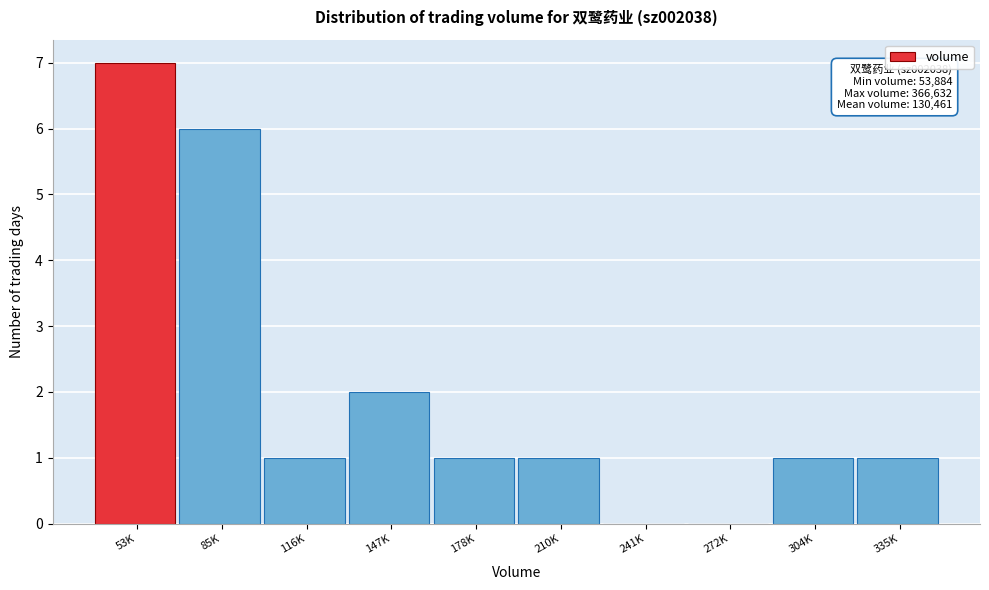

Reading left to right, transcribe all the data shown in this chart.

53K=7	85K=6	116K=1	147K=2	178K=1	210K=1	241K=0	272K=0	304K=1	335K=1